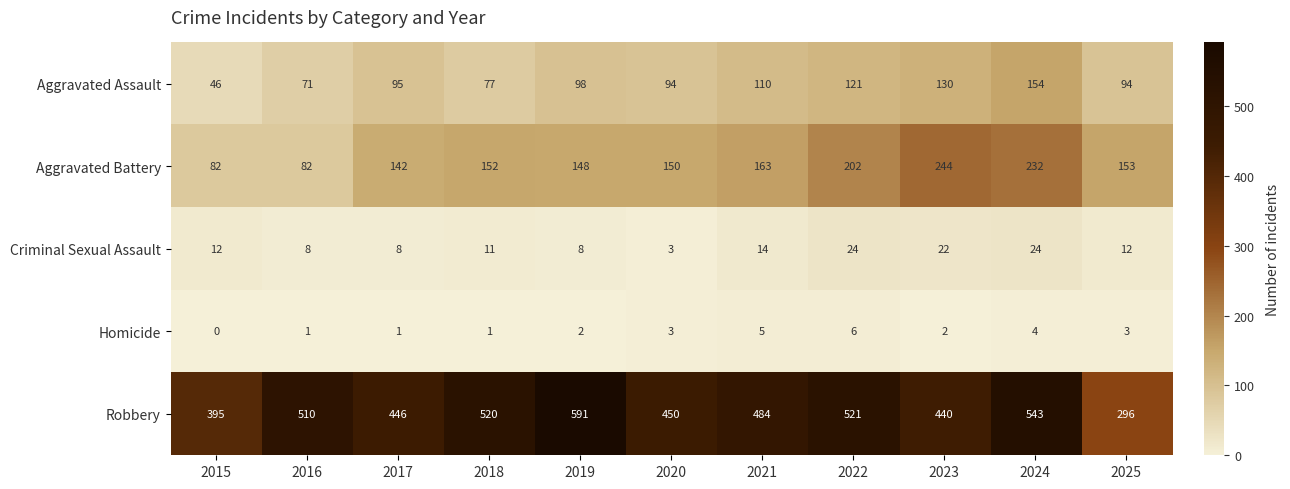

What is the difference between the maximum and minimum values in the Criminal Sexual Assault series?

21